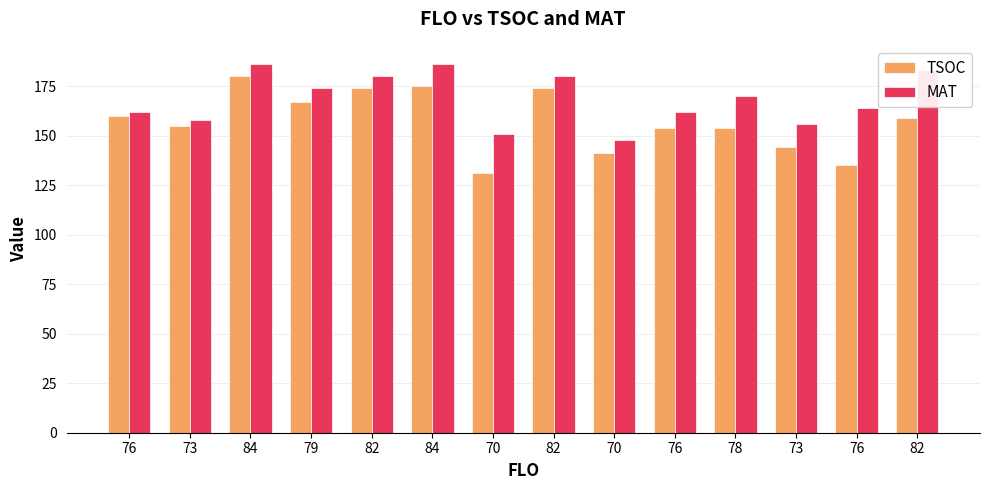

At which label does TSOC first exceed 159?

76